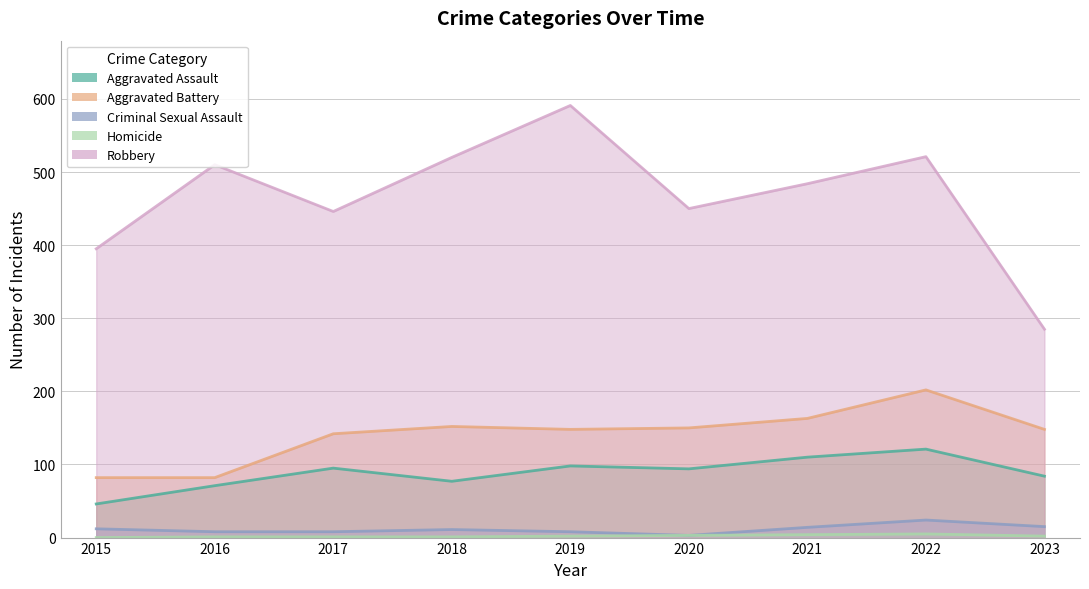

At which category is the sum across all series the highest?

2022